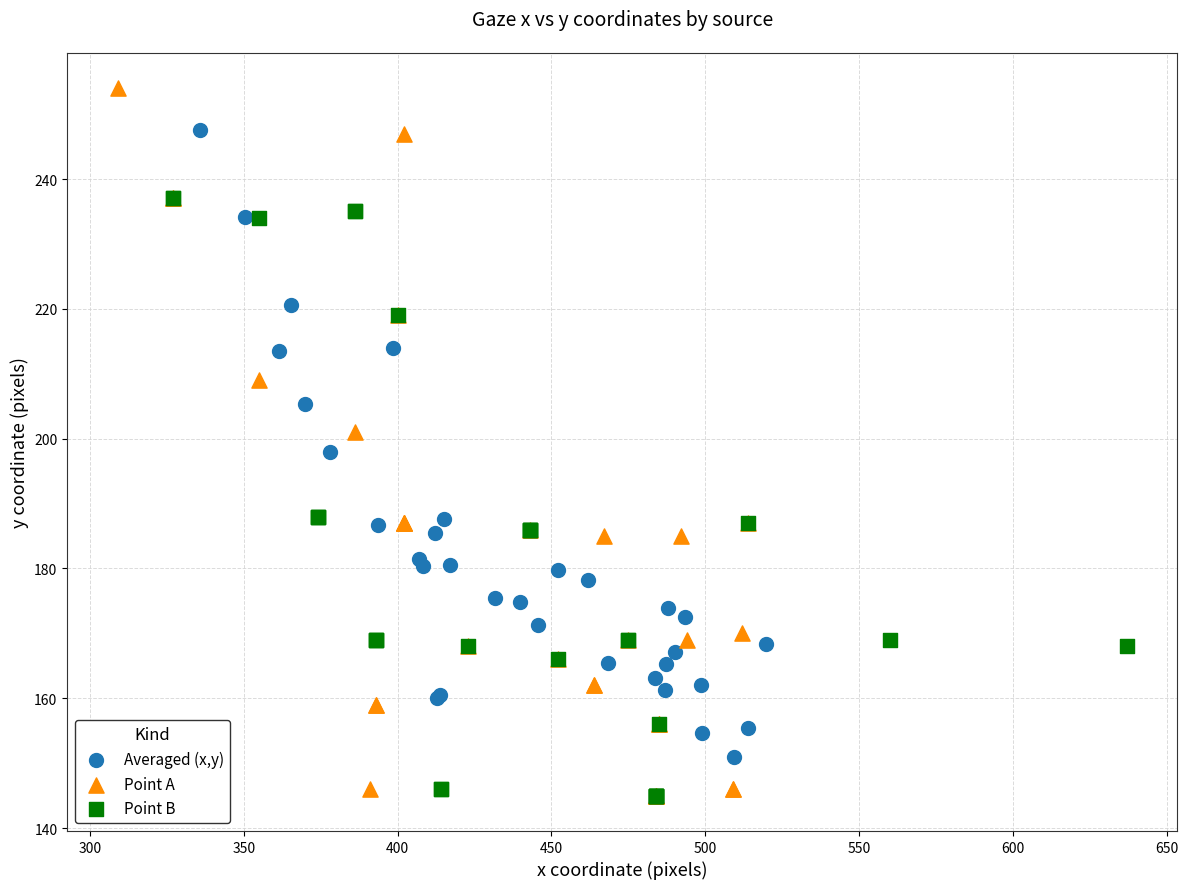

What are all the series names shown in the legend?

Averaged (x,y), Point A, Point B